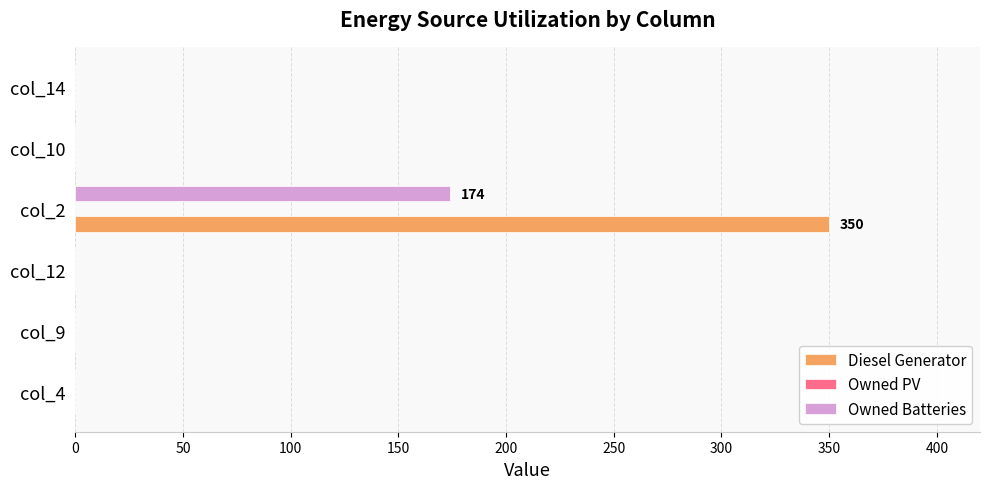

What is the sum of all Owned Batteries values?

174